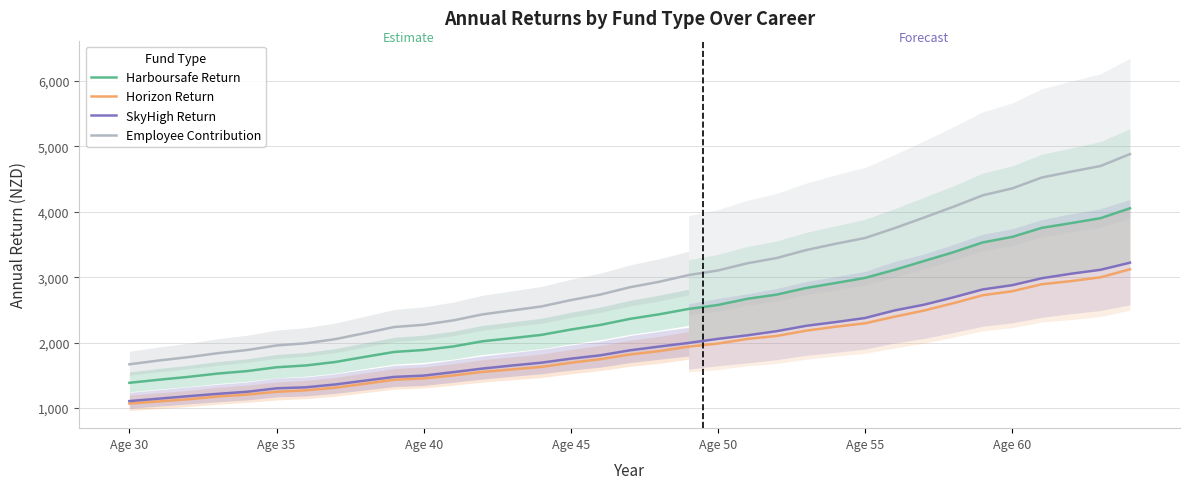

Does the chart have visible grid lines?

Yes